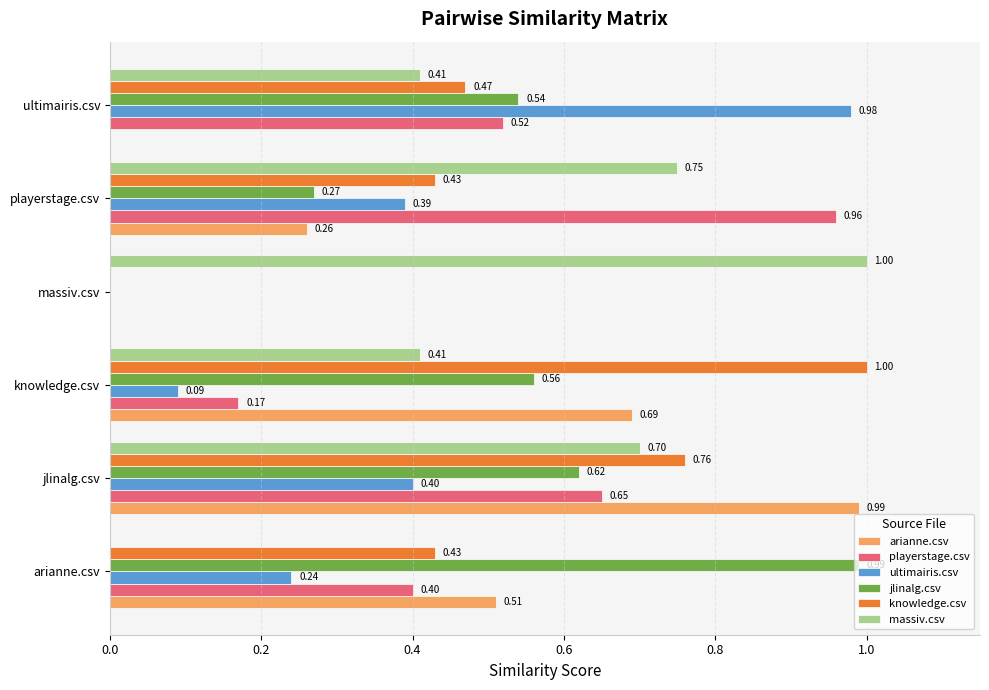

Between arianne.csv and ultimairis.csv, which series saw the biggest shift?

ultimairis.csv